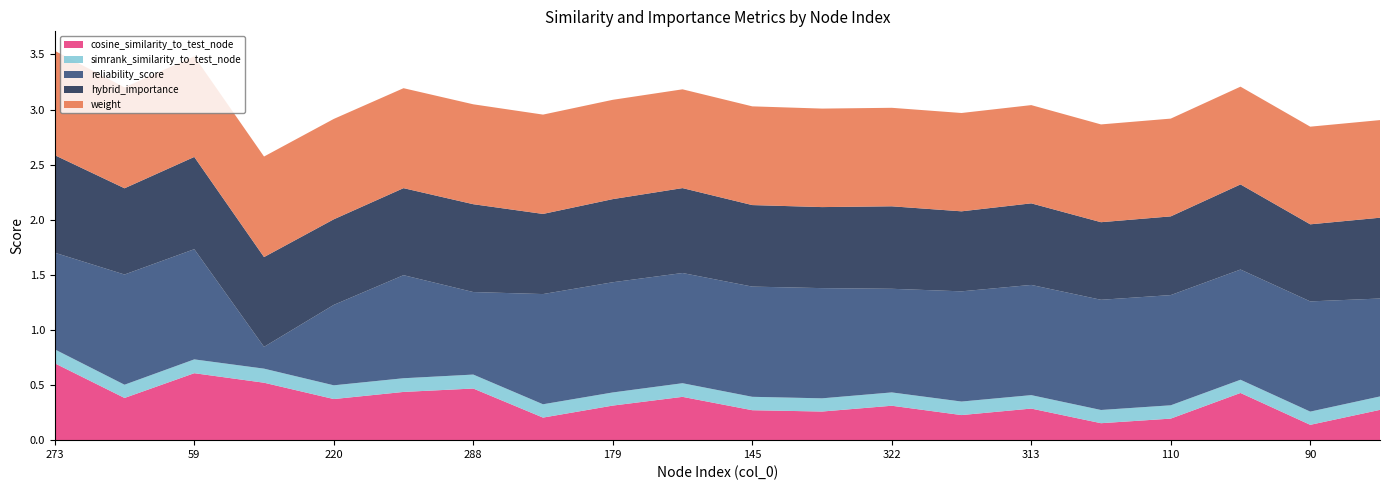

Is it true that cosine_similarity_to_test_node equals 0.6 at 288?

False